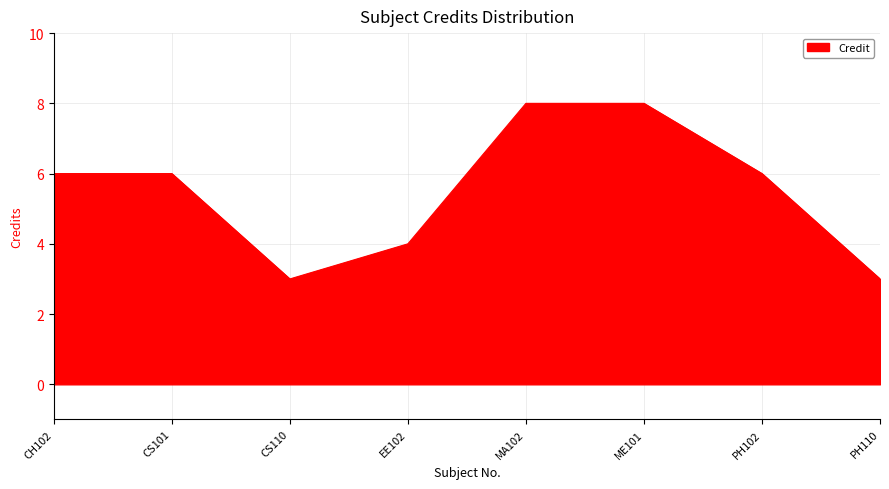

Approximately how many times larger is the value at CS110 compared to CS101?

0.5